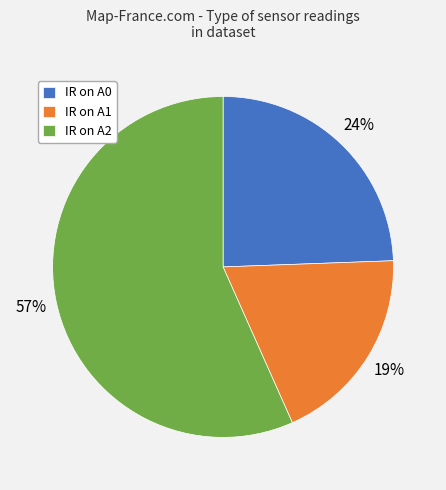

Rank the categories by value from lowest to highest.

IR on A1, IR on A0, IR on A2